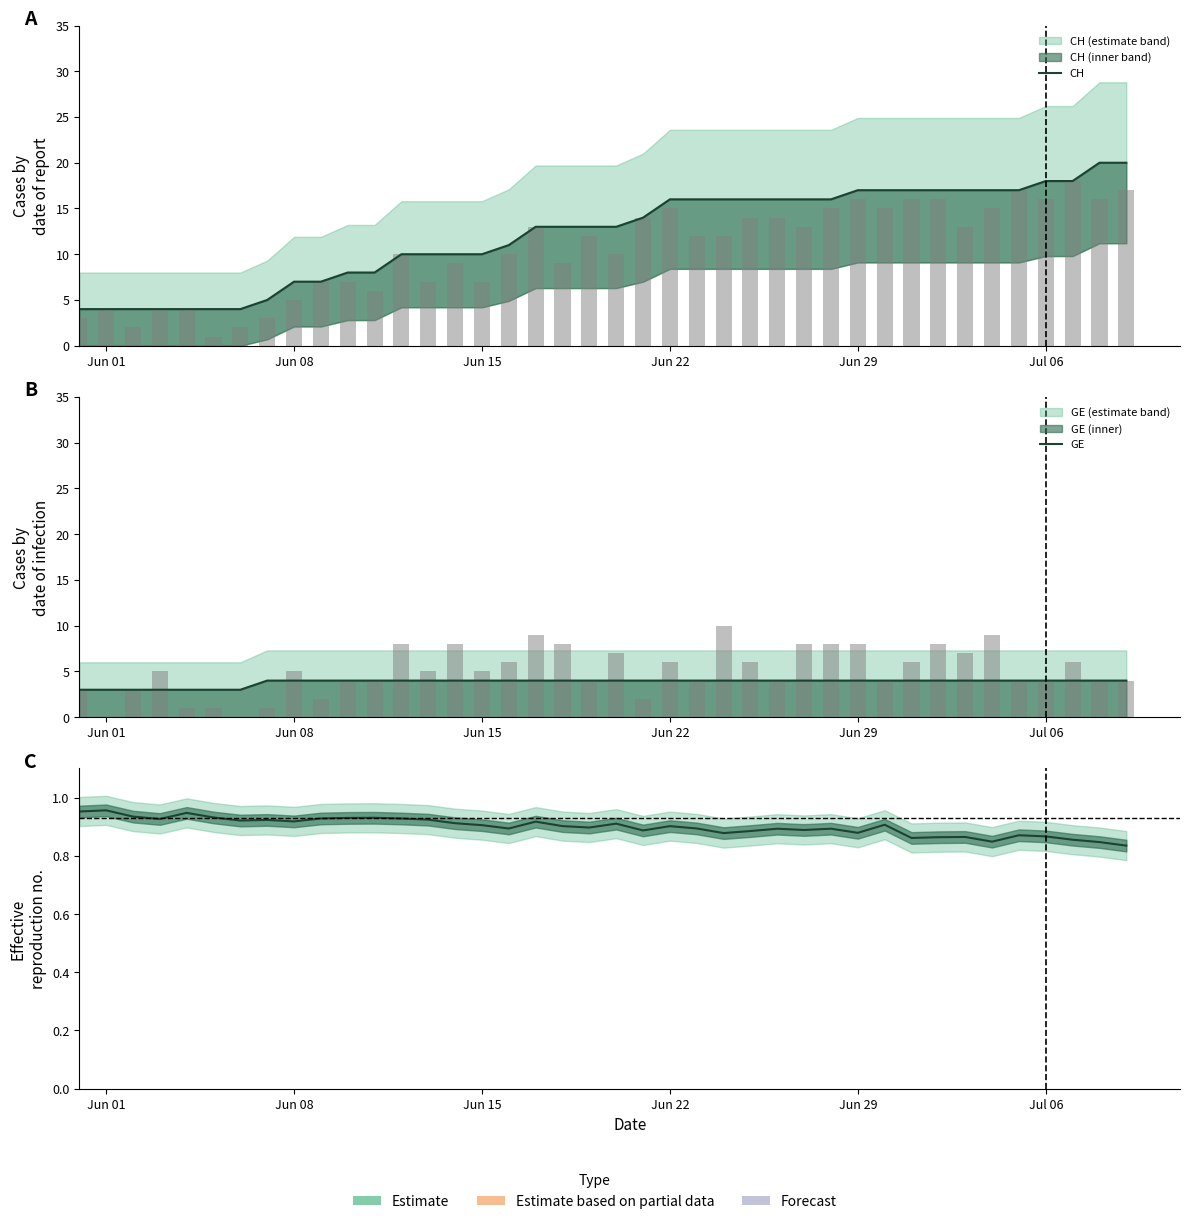

At how many categories does at least one series exceed 7?

30